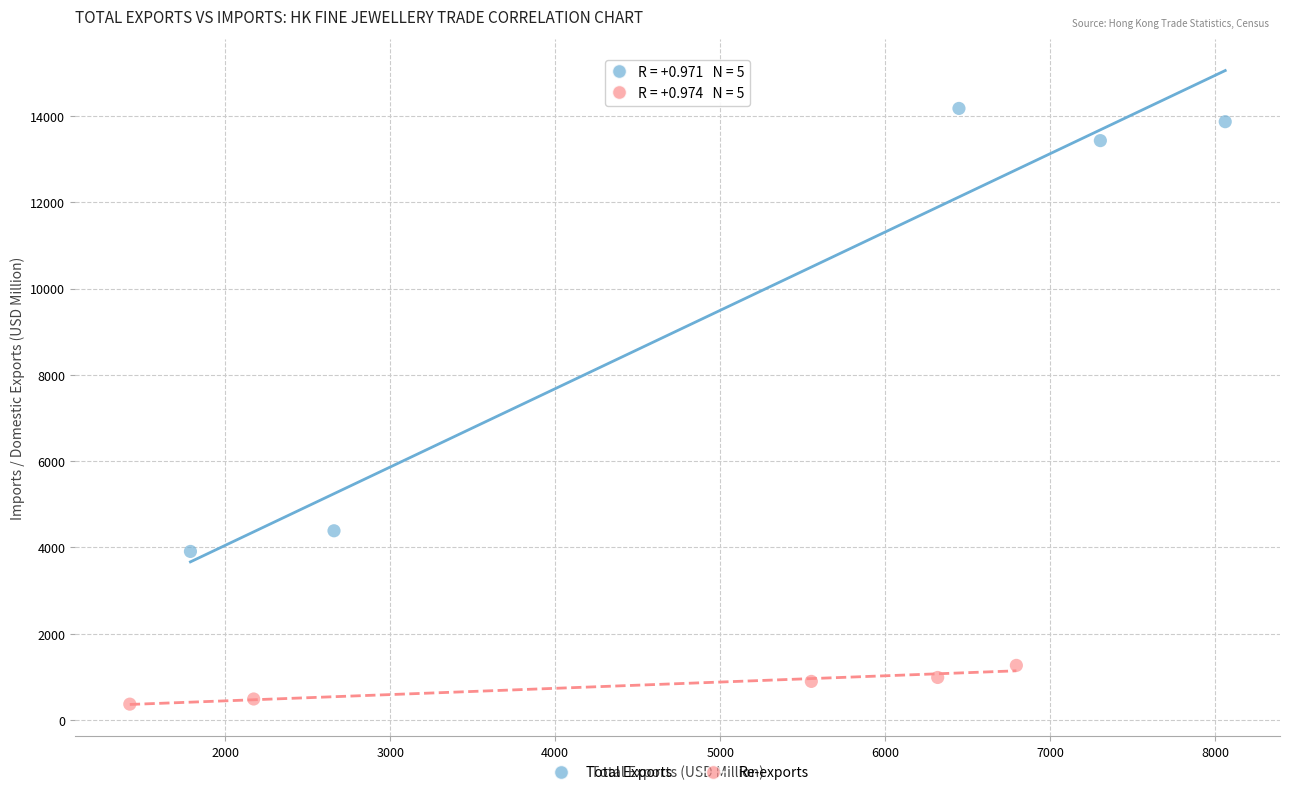

Which series reaches the minimum Y coordinate?

Re-exports